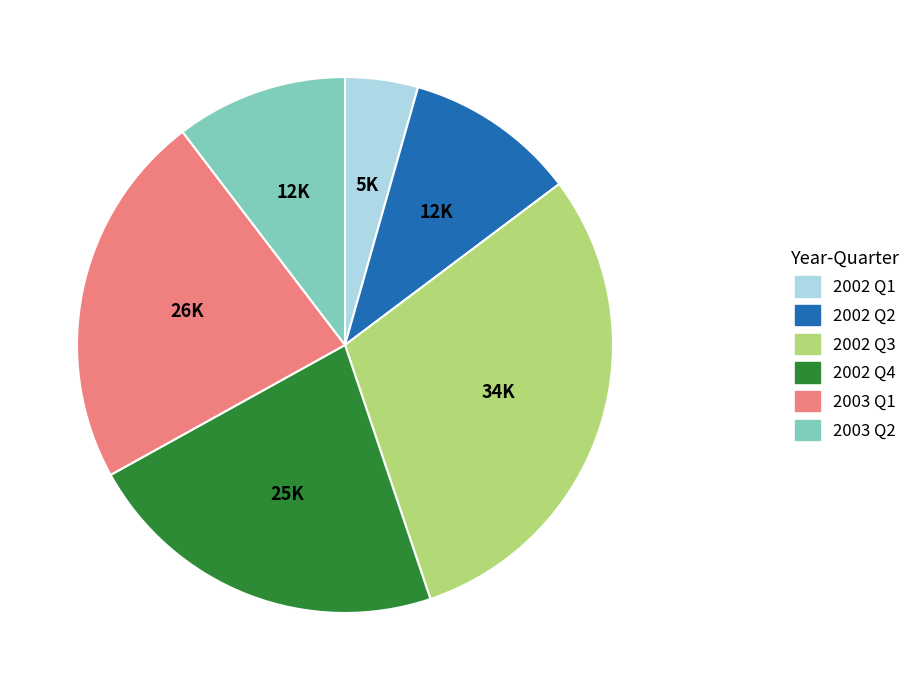

Which has a higher value, 2002 Q4 or 2002 Q3?

2002 Q3